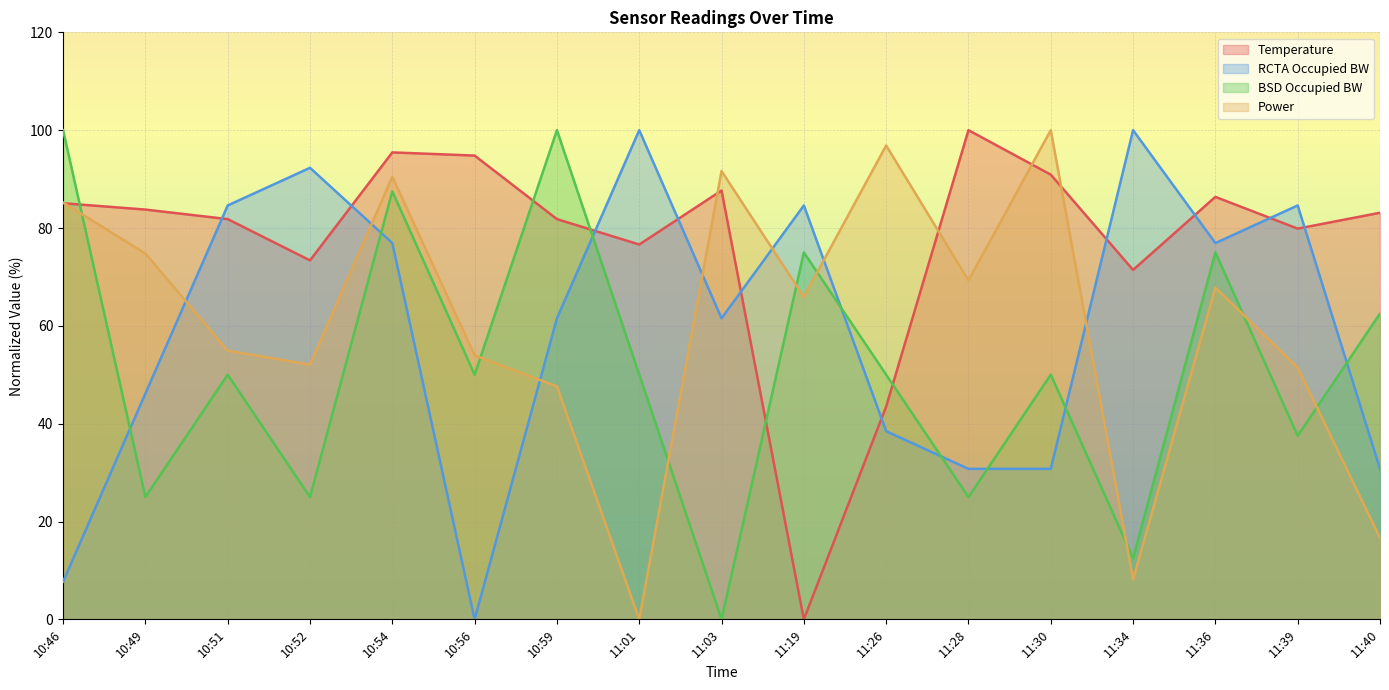

Between 10:49 and 11:19, which series saw the biggest shift?

Temperature